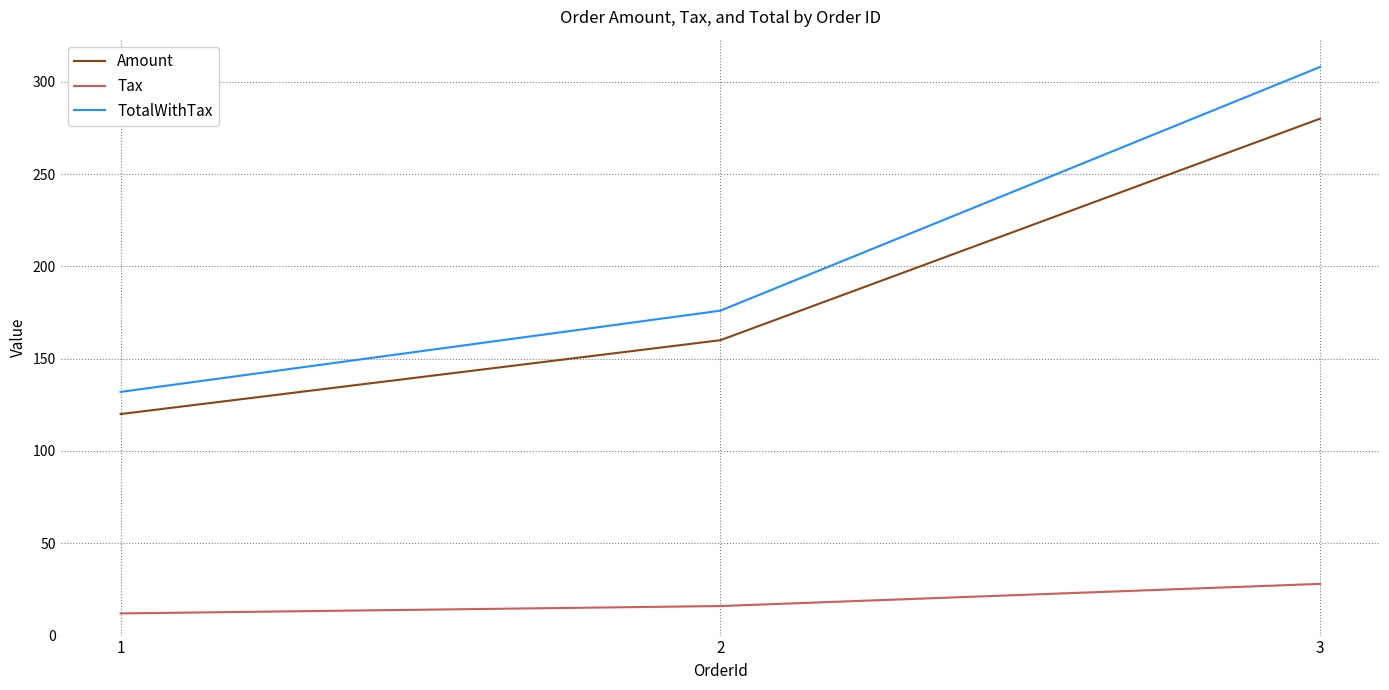

What is the difference between the maximum and minimum values in the Amount series?

160